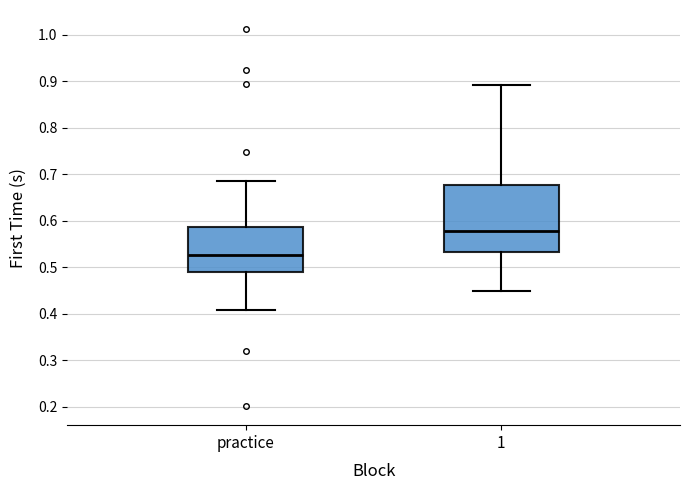

Which box has the lowest median line?

practice